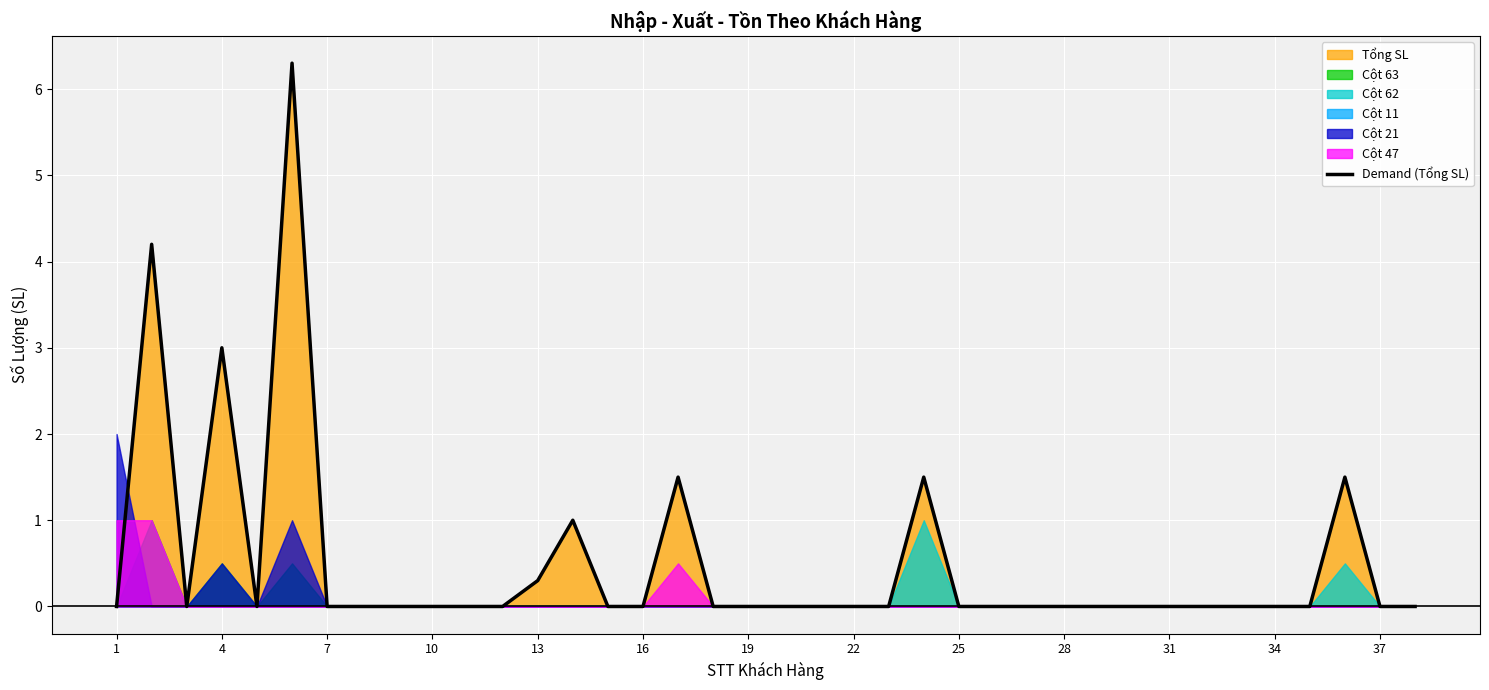

The value of Demand (Tổng SL) at 16 is 0.0. True or false?

True